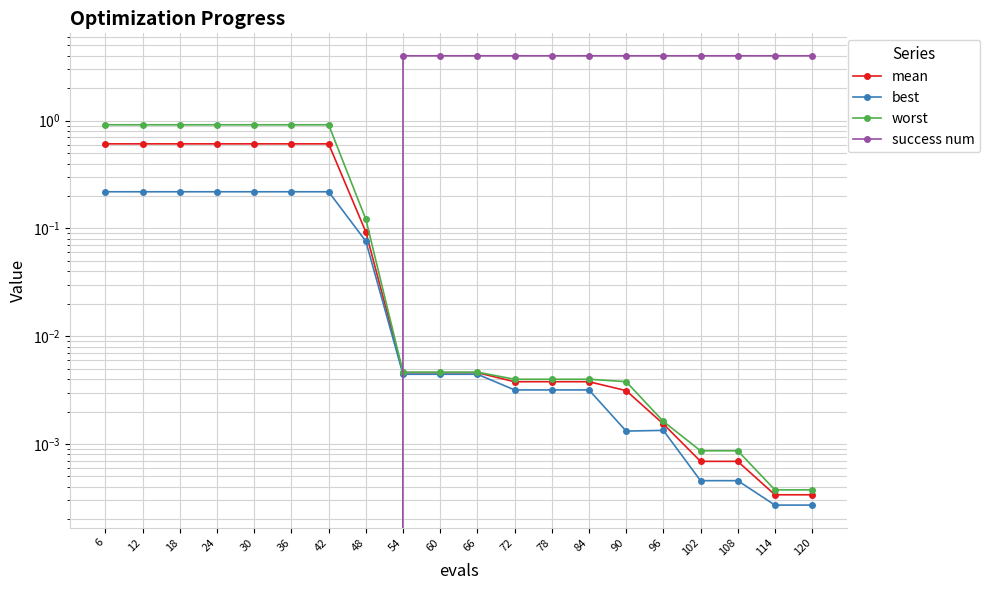

Rank the categories by mean value from highest to lowest.

6, 12, 18, 24, 30, 36, 42, 48, 54, 60, 66, 72, 78, 84, 90, 96, 102, 108, 114, 120